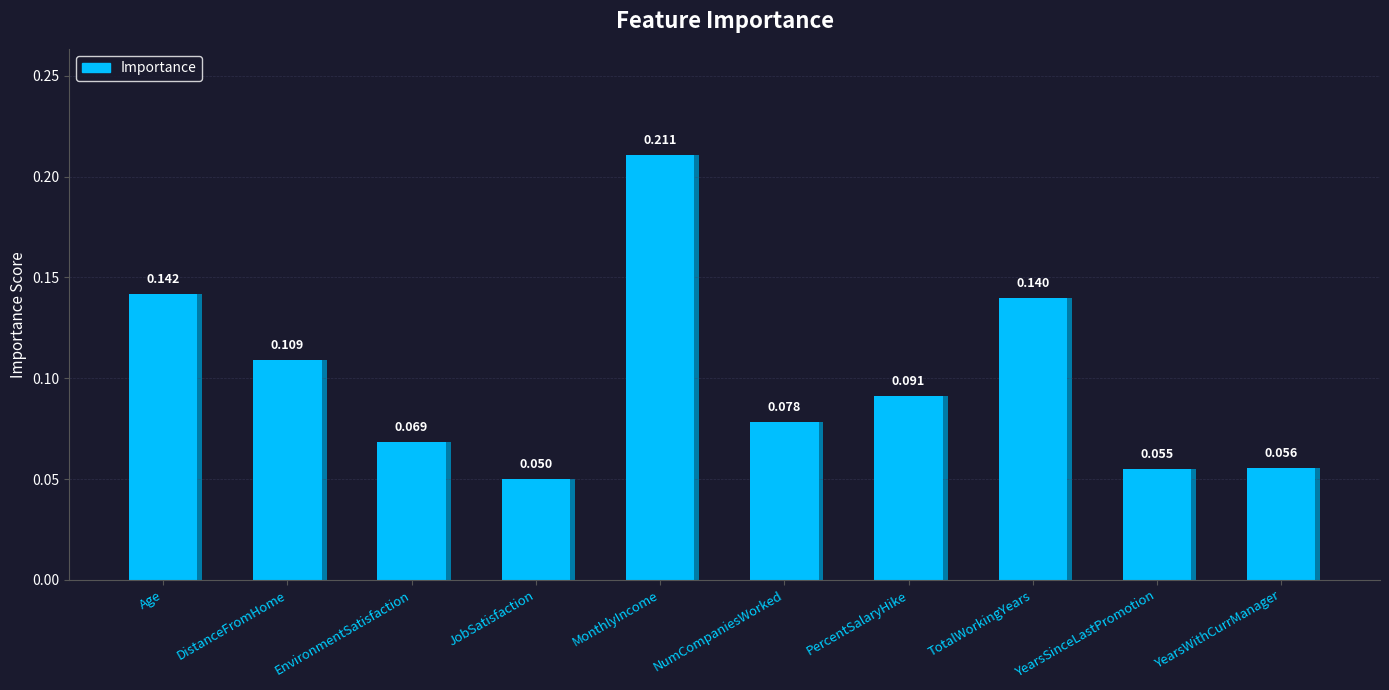

What is the label of the 8th bar from the left?

TotalWorkingYears